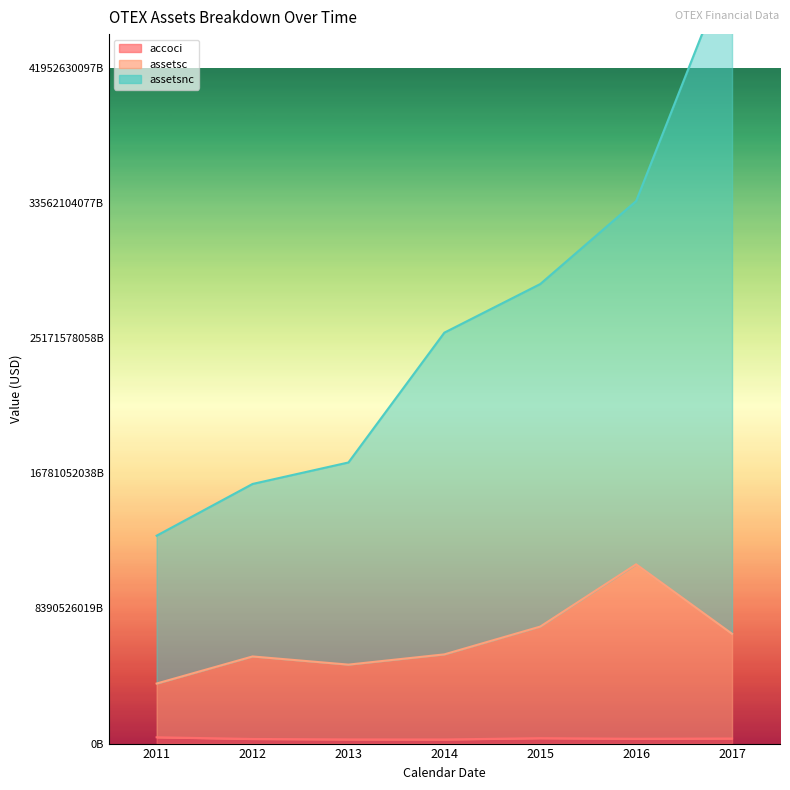

The value of assetsc at 2011 is 0.2. True or false?

False